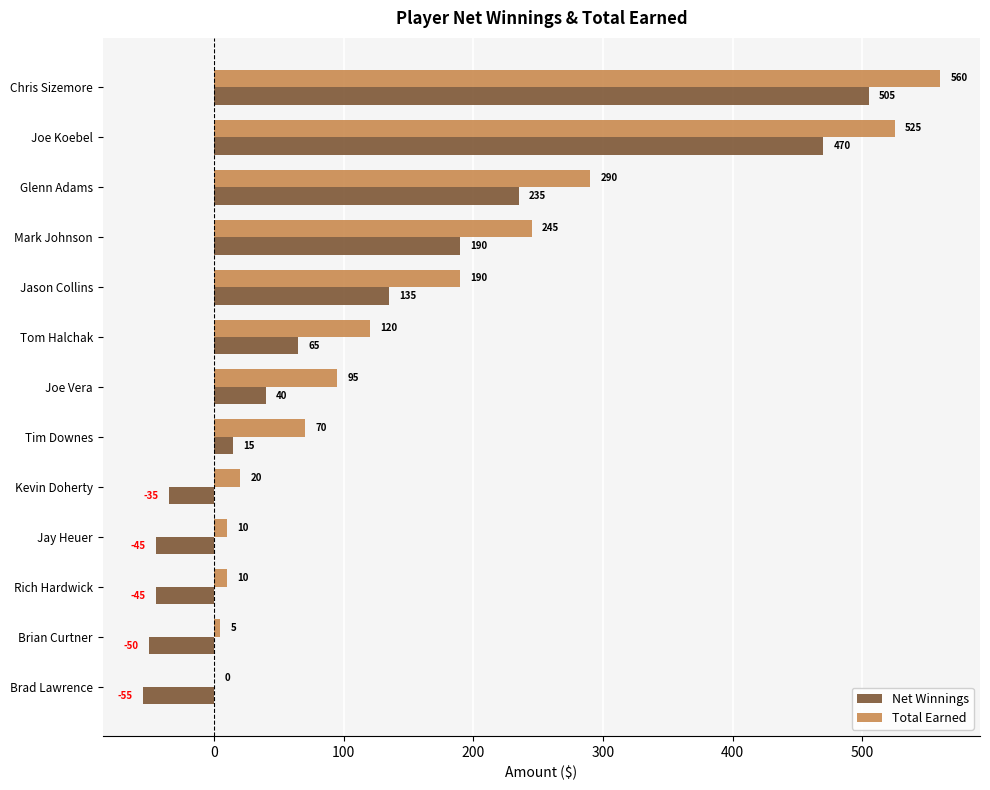

At which category is the sum across all series the highest?

Chris Sizemore